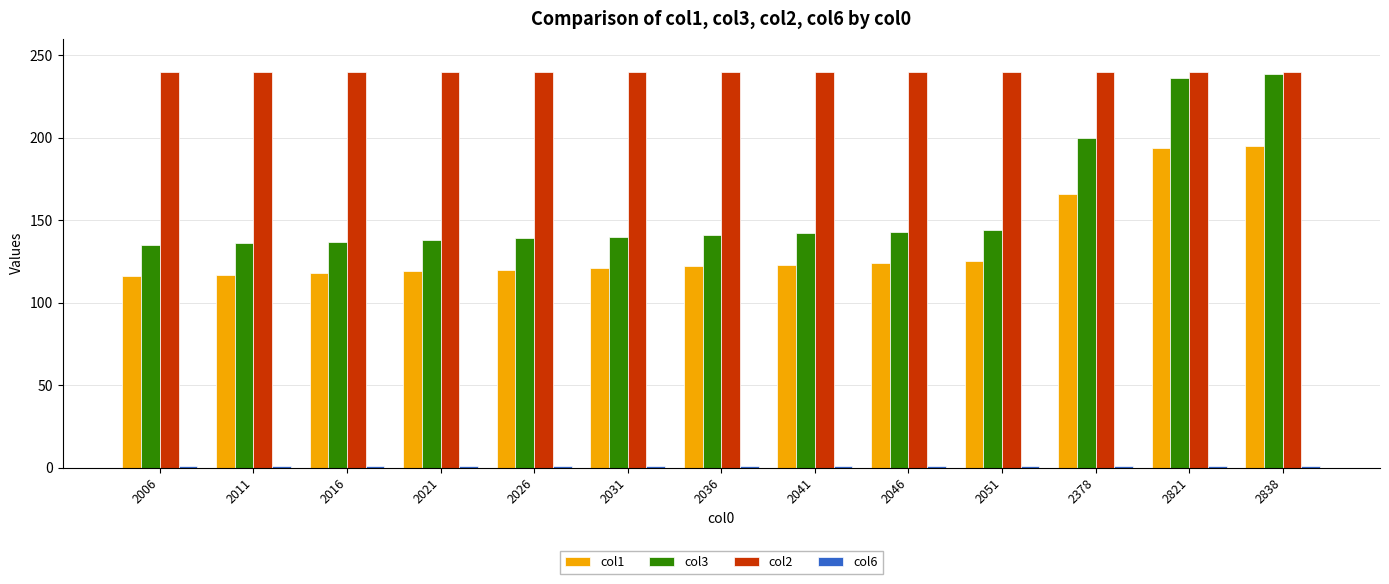

The col1 series shows 118 at 2016. True or false?

True